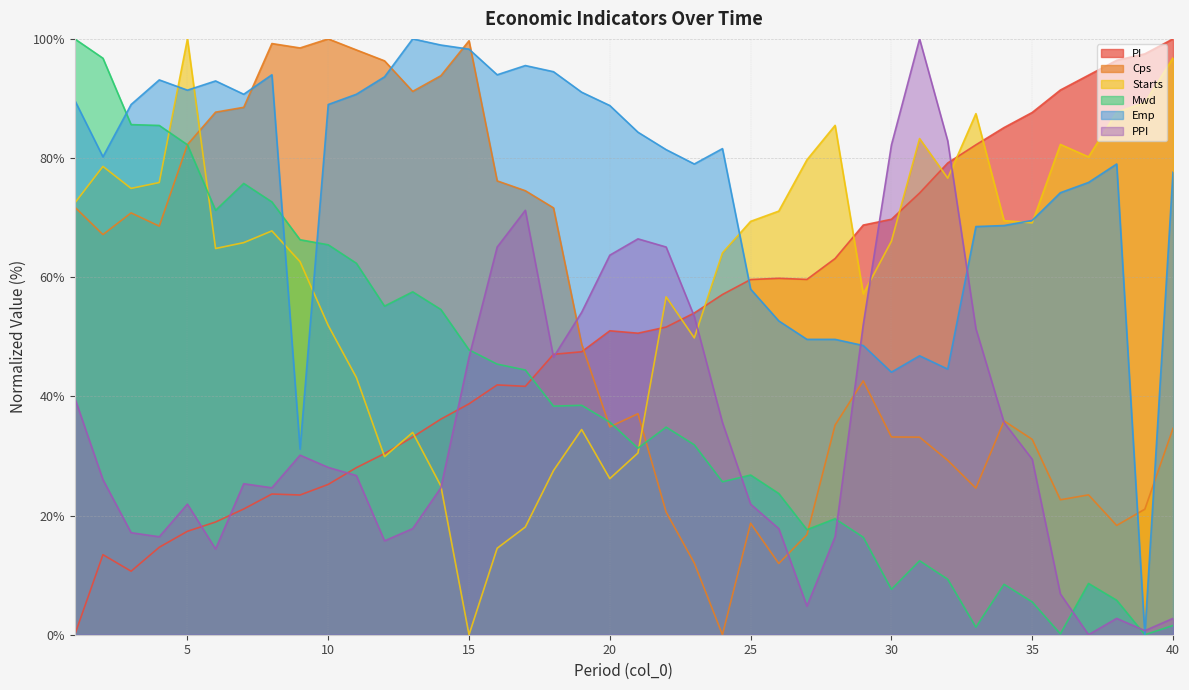

How many data points in PI are less than 51?

20